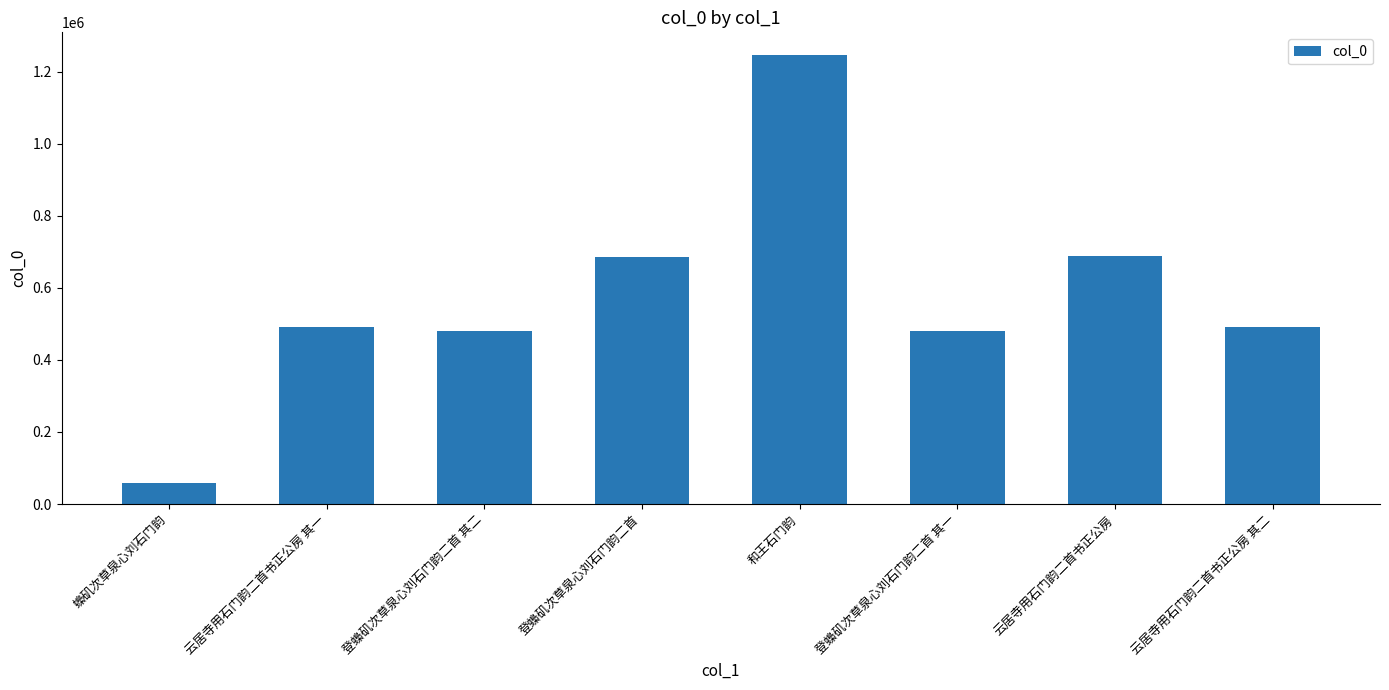

True or false: the data shows 1246953 at 和王石门韵.

True